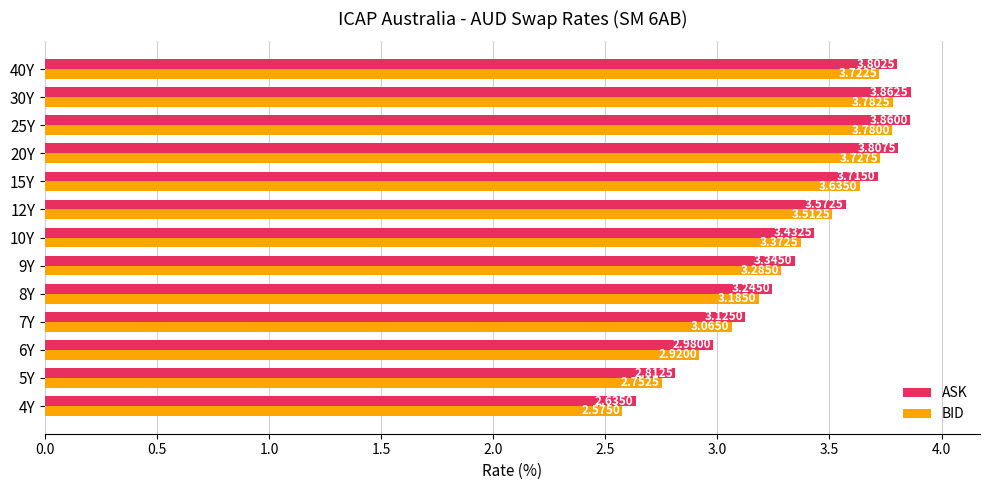

At which category is the sum across all series the highest?

30Y